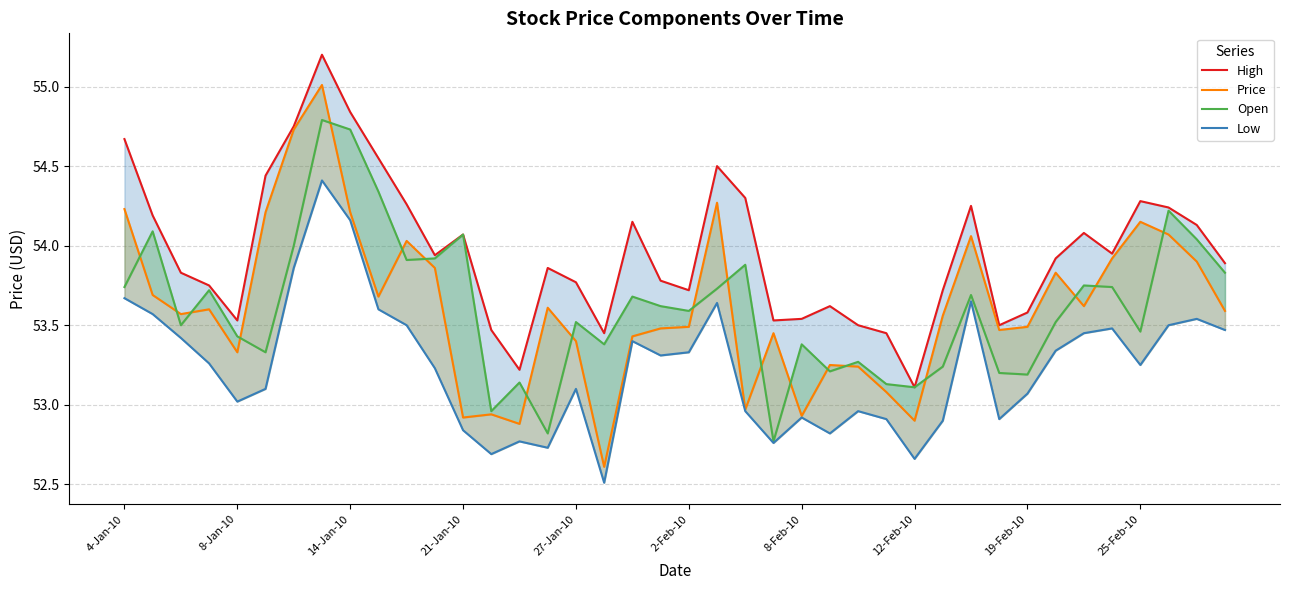

How many categories are shown in the chart?

40